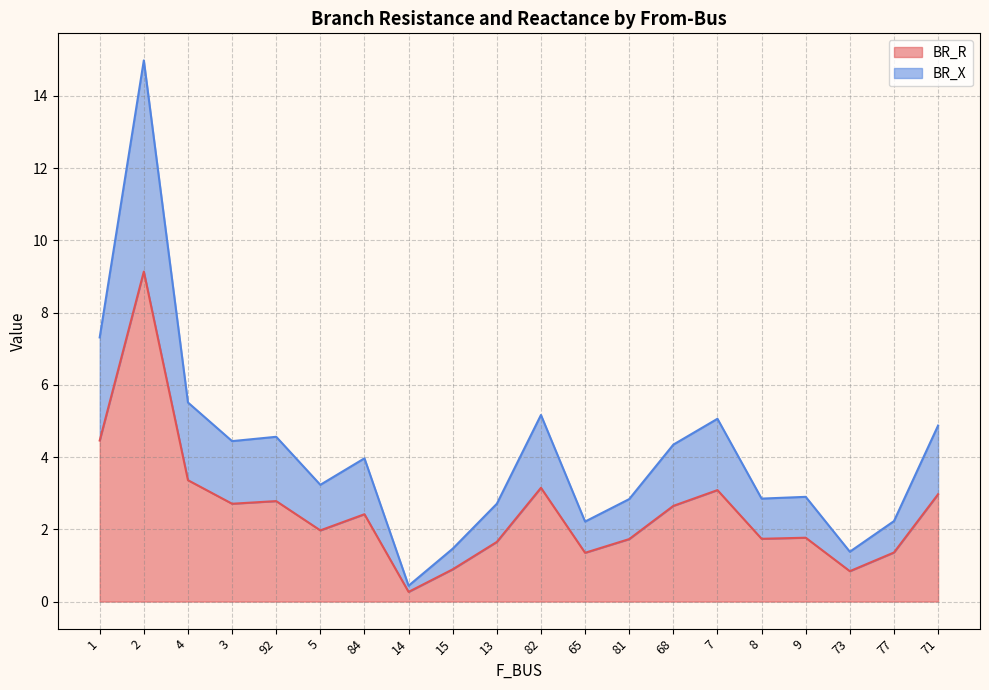

Does the chart display data point markers on the line(s)?

No